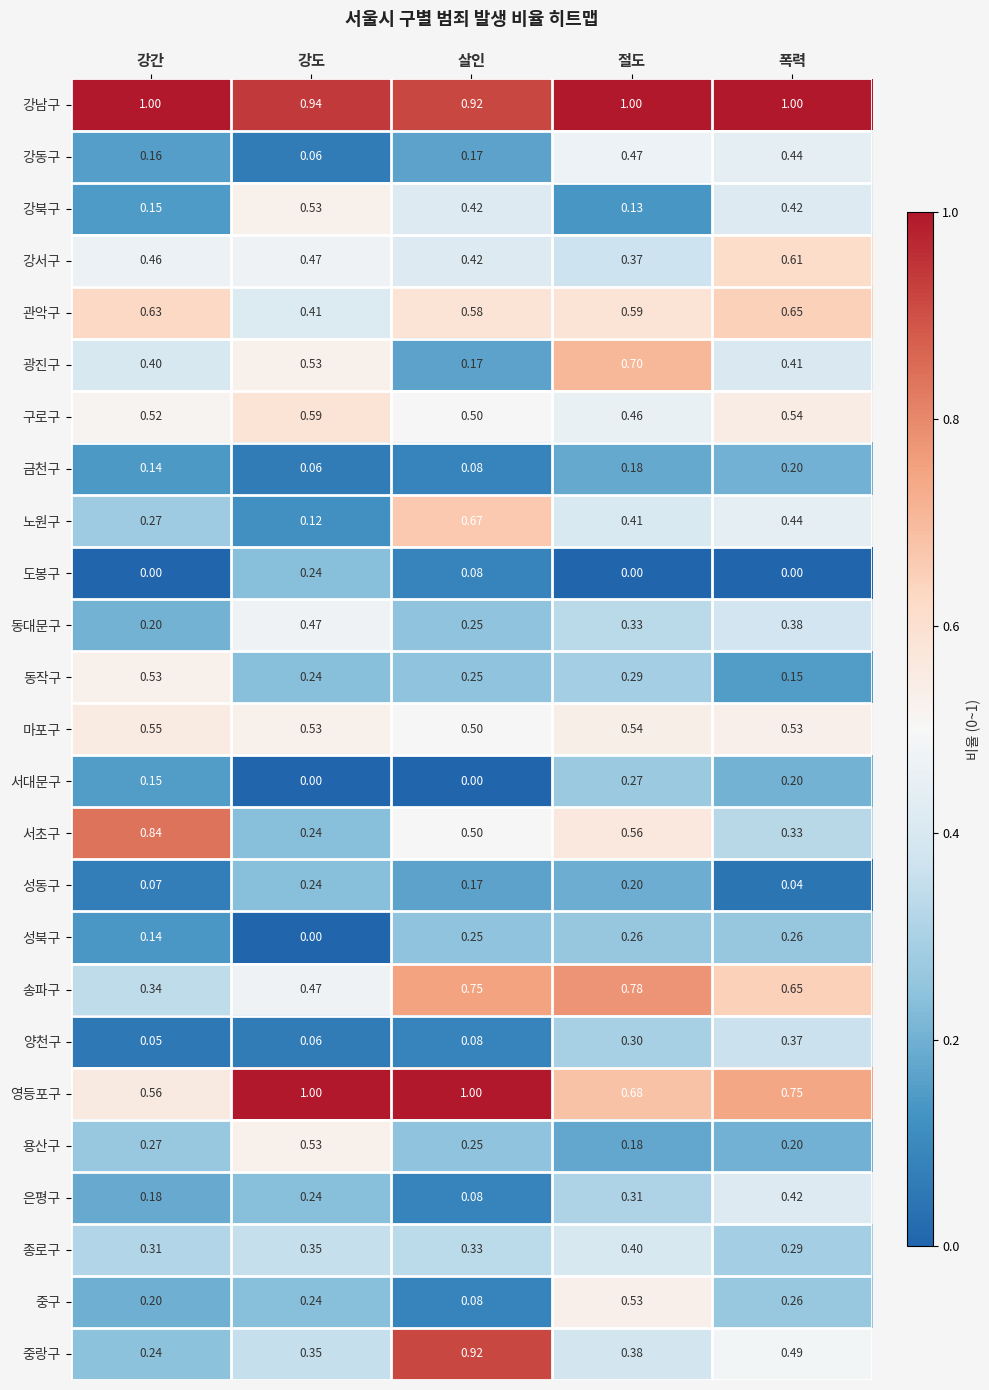

Which series has the largest range (max minus min)?

중랑구